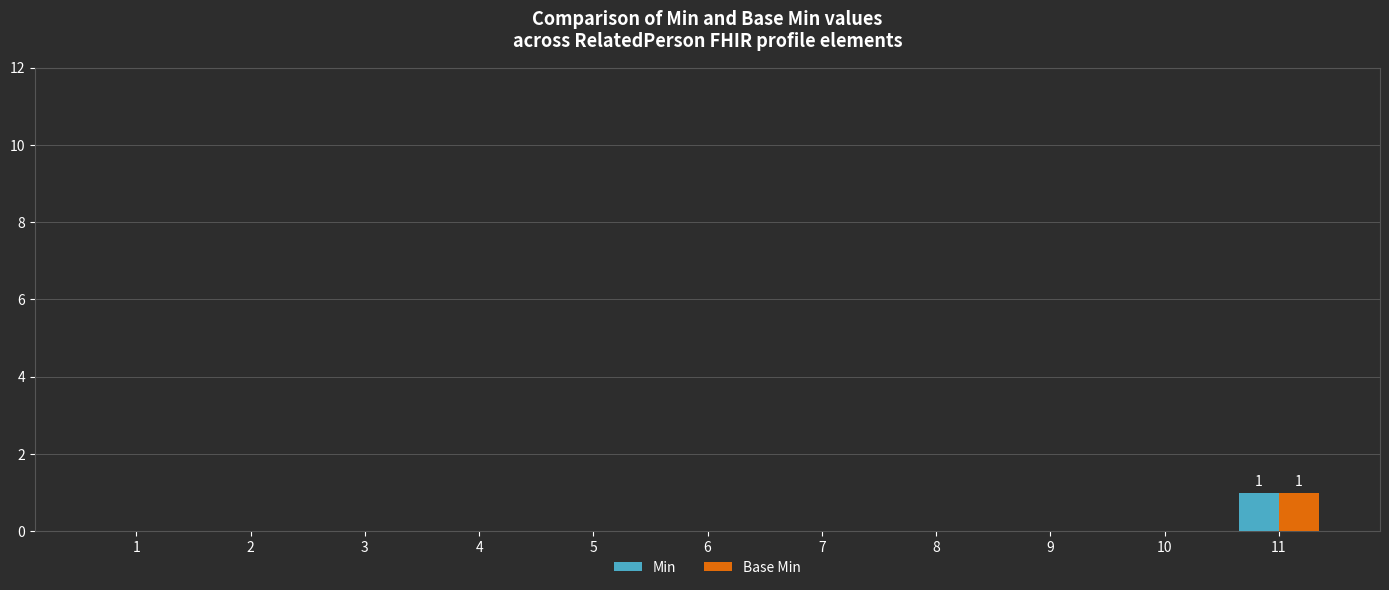

How many groups of bars are there?

11